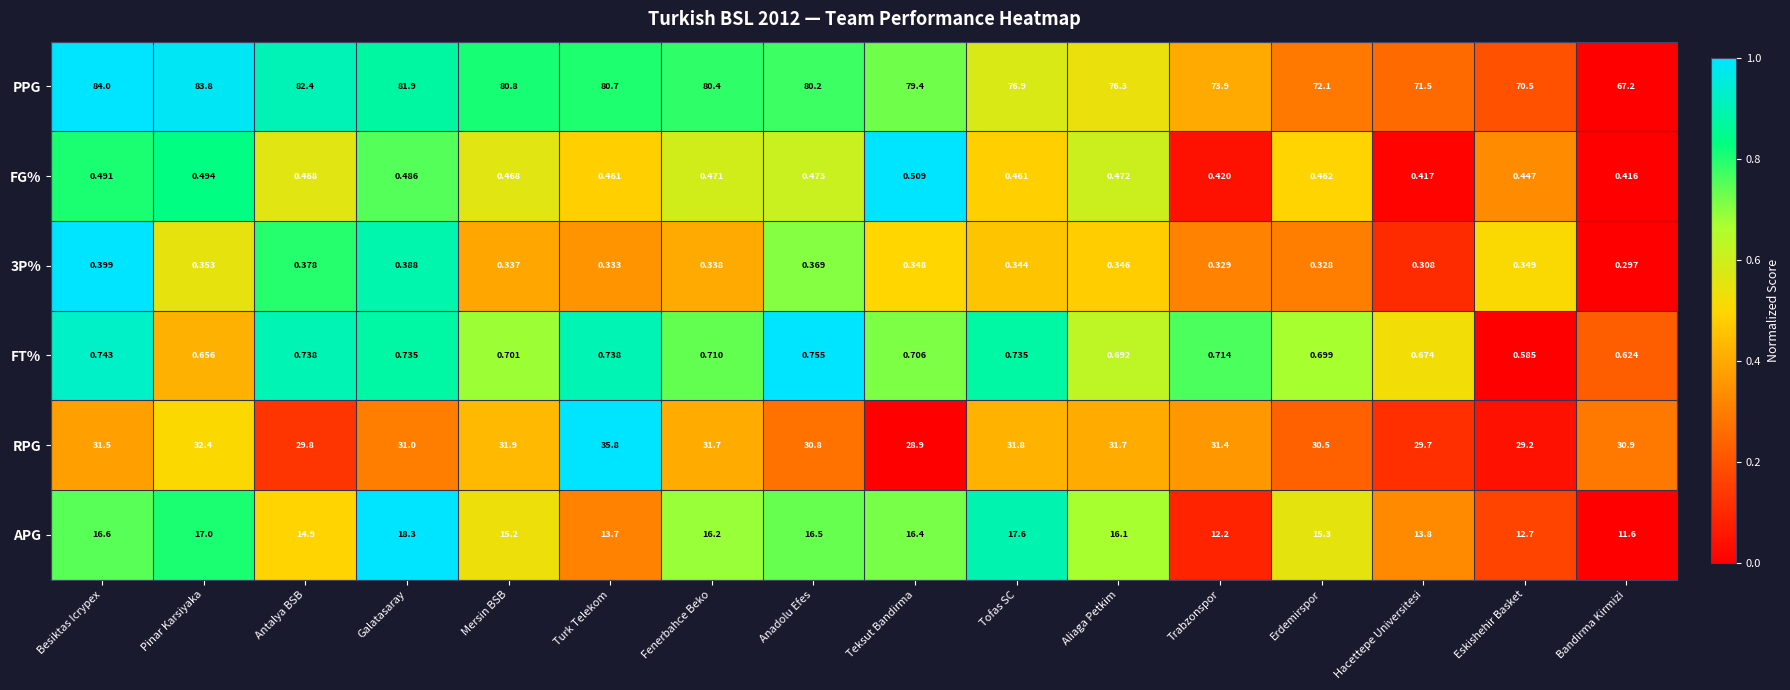

What is the total value across all series at Erdemirspor?

119.4